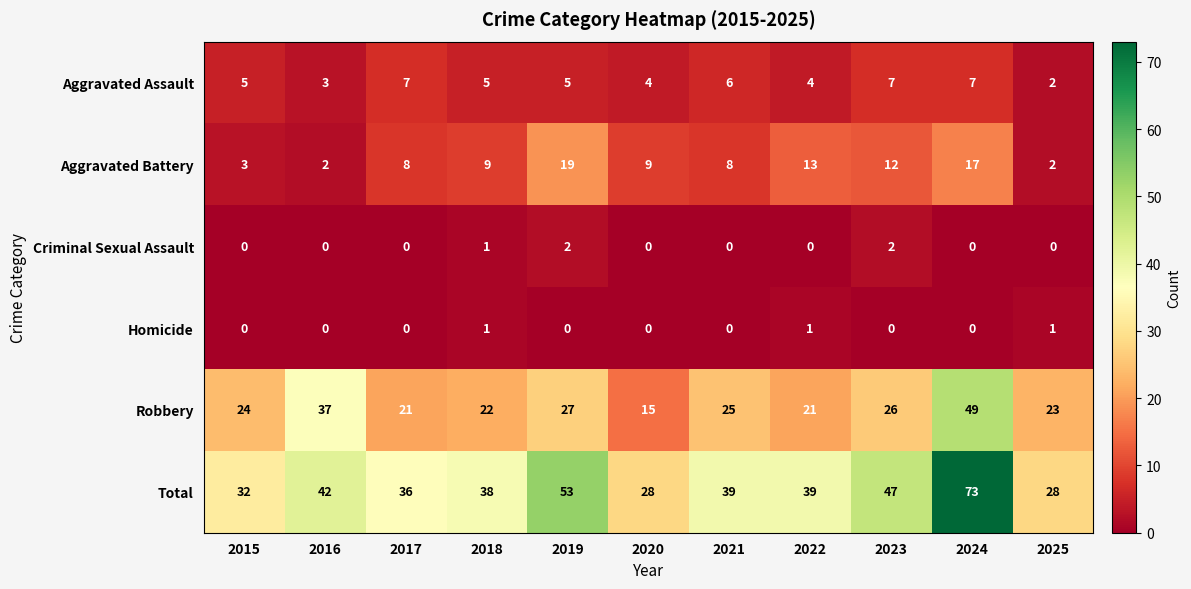

True or false: Aggravated Battery has a value of 3 at 2022.

False